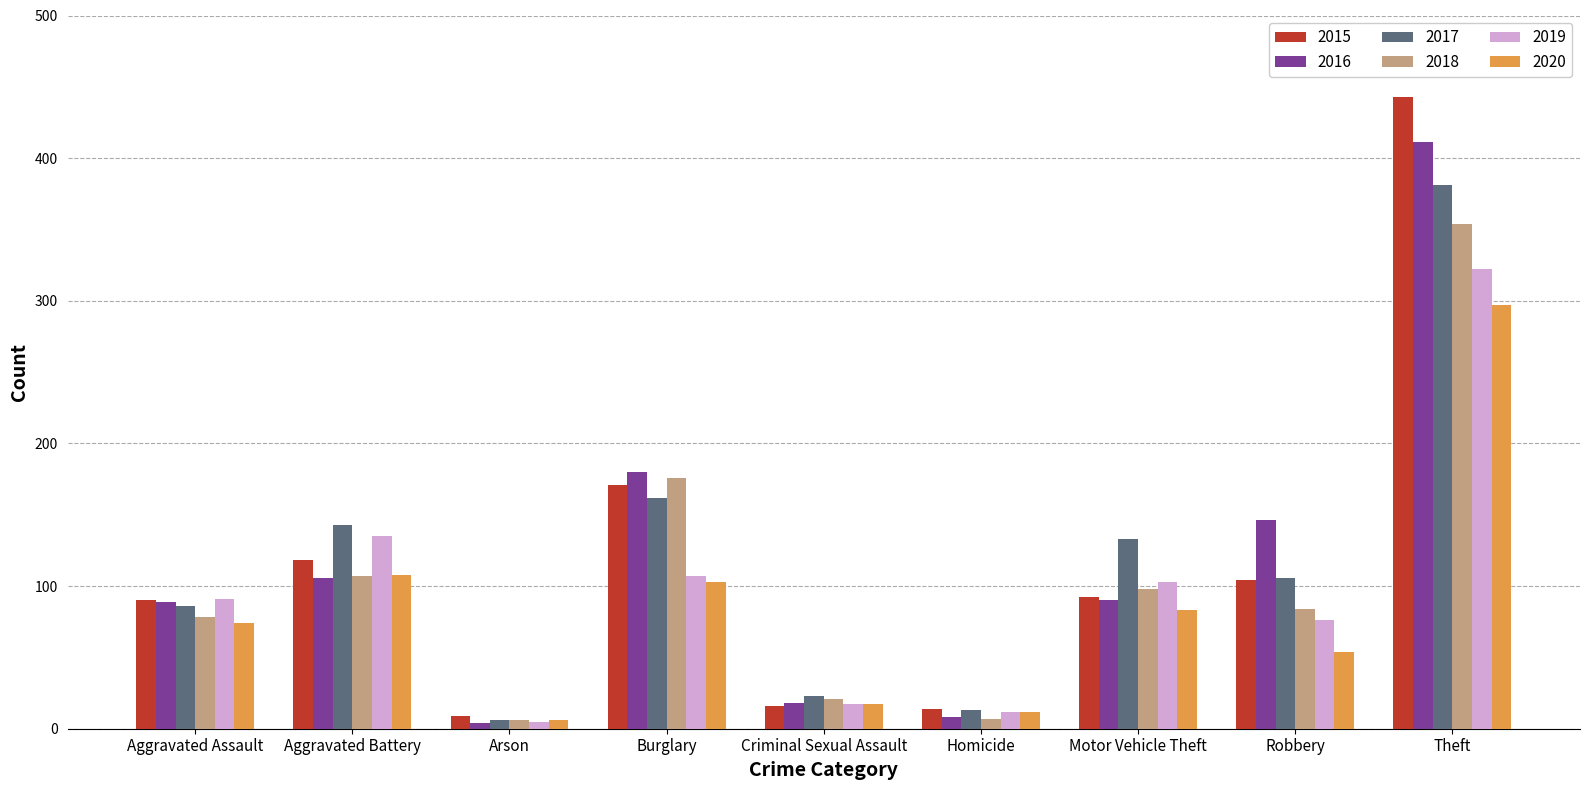

Is the value of 2018 at Arson greater than the value of 2020 at Homicide?

No